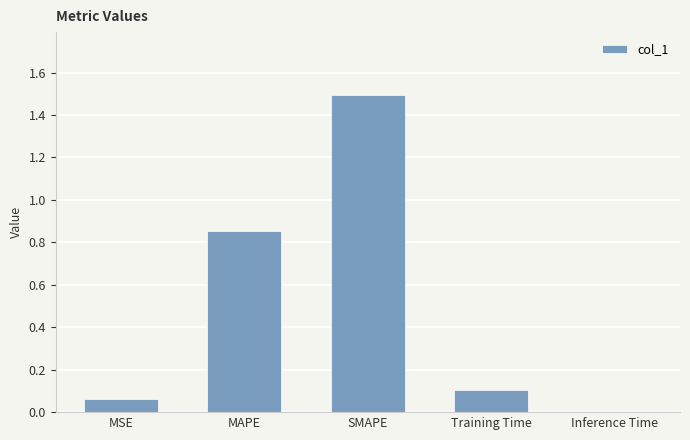

What is the change in value from SMAPE to Training Time?

-1.4